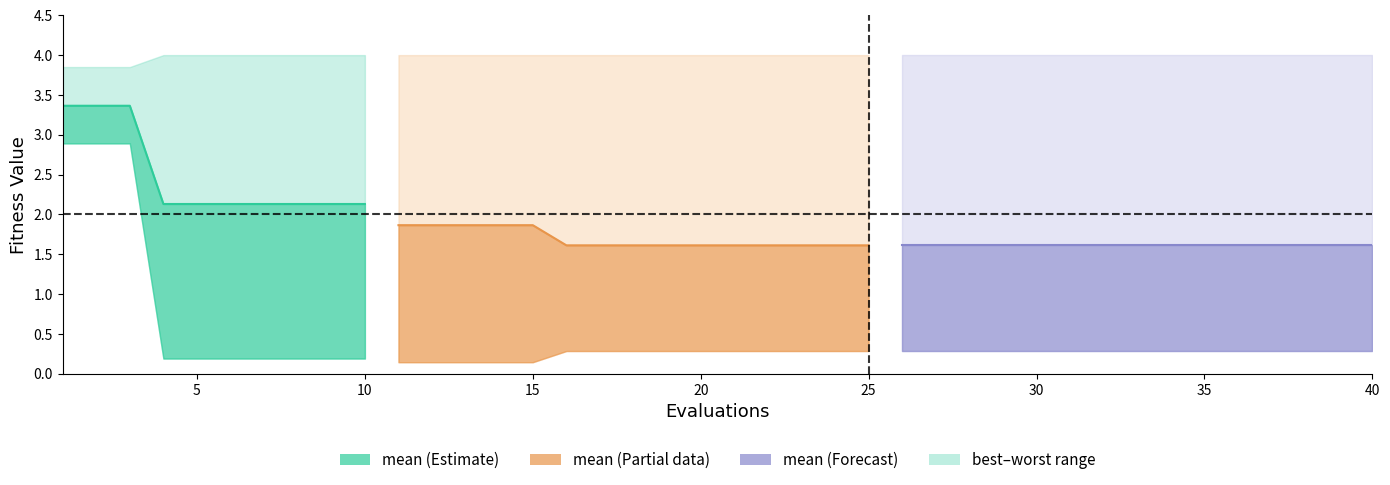

How many lines are shown in the chart?

1